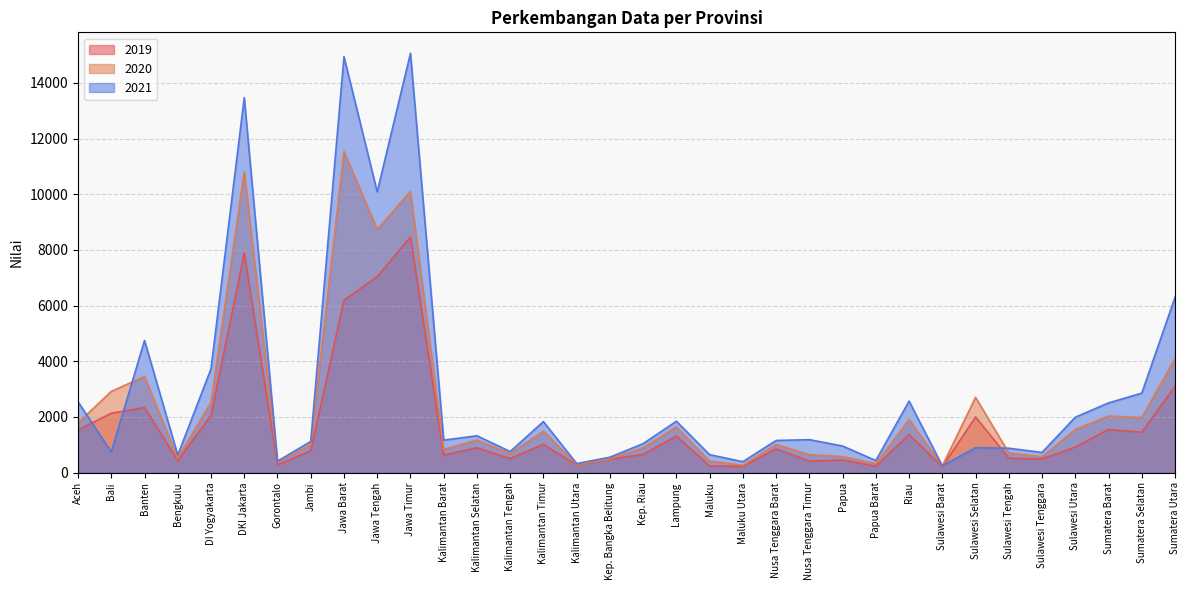

At which category does 2019 reach its first local peak?

Banten